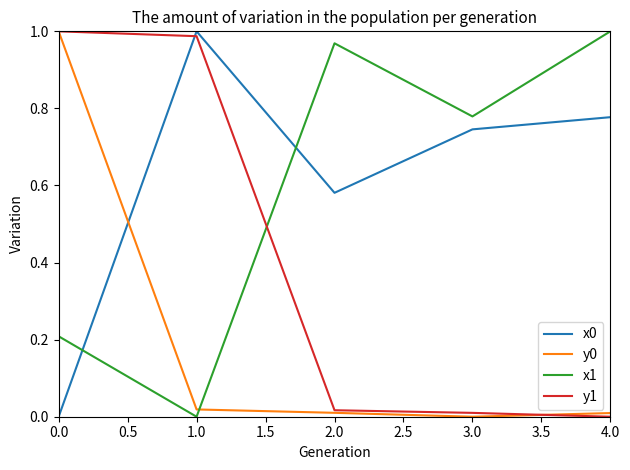

After their last crossing, which series has the higher values: x1 or y0?

x1